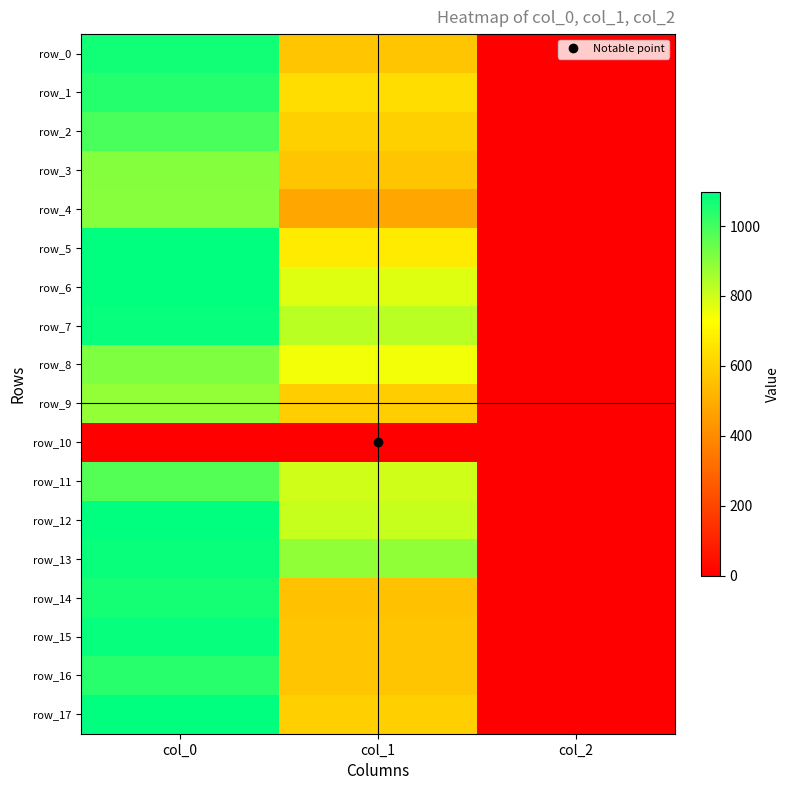

Reading left to right, what are all the values shown in this chart?

row_0: col_0=1070.0	col_1=567.0	col_2=2.0
row_1: col_0=1043.3	col_1=637.9	col_2=2.0
row_2: col_0=993.3	col_1=597.4	col_2=2.0
row_3: col_0=906.7	col_1=567.0	col_2=2.0
row_4: col_0=900.0	col_1=479.2	col_2=2.0
row_5: col_0=1096.7	col_1=675.0	col_2=2.0
row_6: col_0=1096.7	col_1=779.6	col_2=2.0
row_7: col_0=1086.7	col_1=830.2	col_2=2.0
row_8: col_0=913.3	col_1=749.2	col_2=2.0
row_9: col_0=883.3	col_1=590.6	col_2=2.0
row_10: col_0=0.0	col_1=0.0	col_2=0.0
row_11: col_0=976.7	col_1=799.9	col_2=2.0
row_12: col_0=1093.3	col_1=810.0	col_2=2.0
row_13: col_0=1080.0	col_1=887.6	col_2=2.0
row_14: col_0=1063.3	col_1=553.5	col_2=2.0
row_15: col_0=1086.7	col_1=567.0	col_2=2.0
row_16: col_0=1040.0	col_1=567.0	col_2=2.0
row_17: col_0=1093.3	col_1=594.0	col_2=2.0